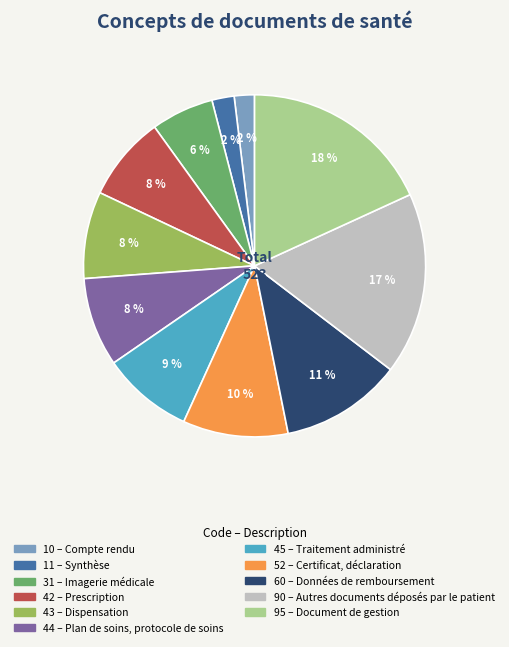

How many segments does this pie chart have?

11